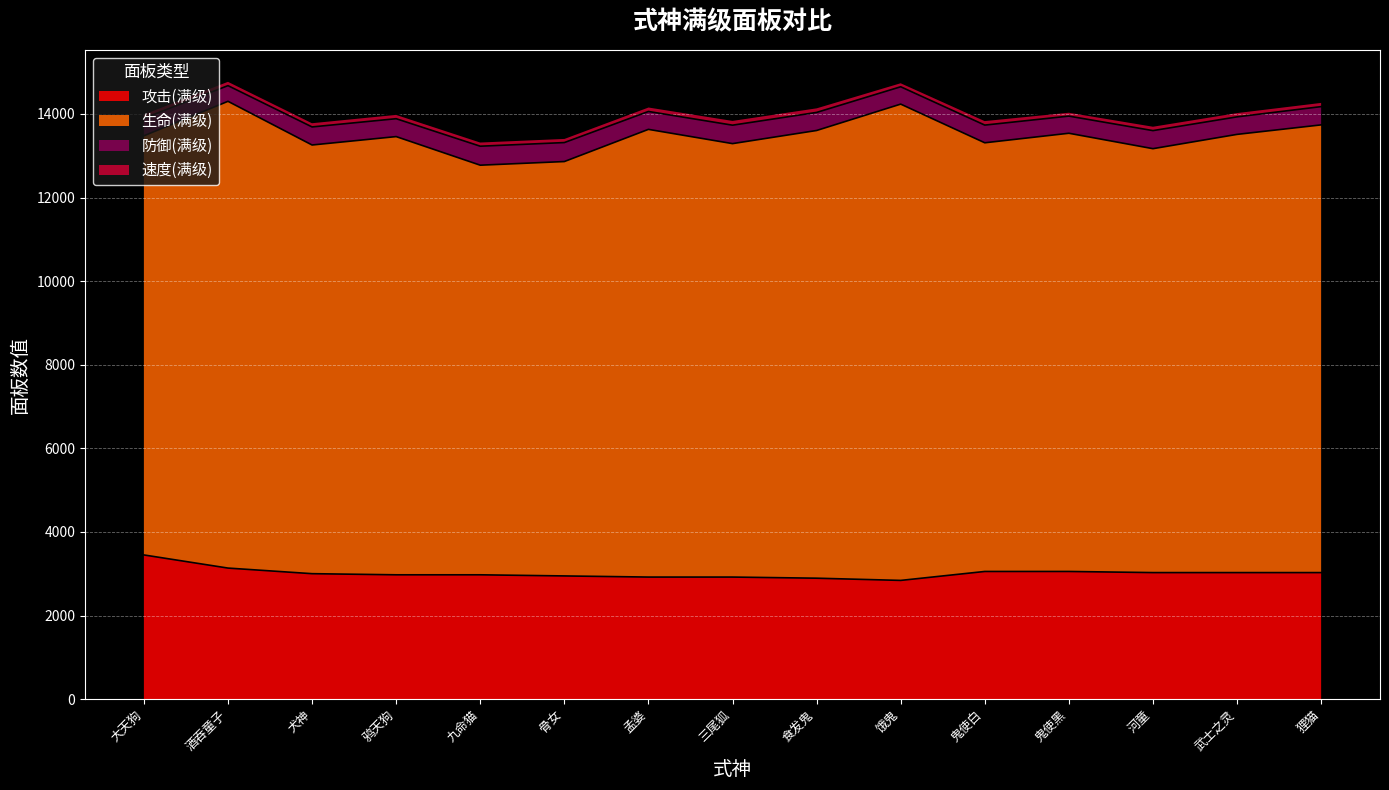

What is the value of the 生命(满级) point at the 13th from the left?

10140